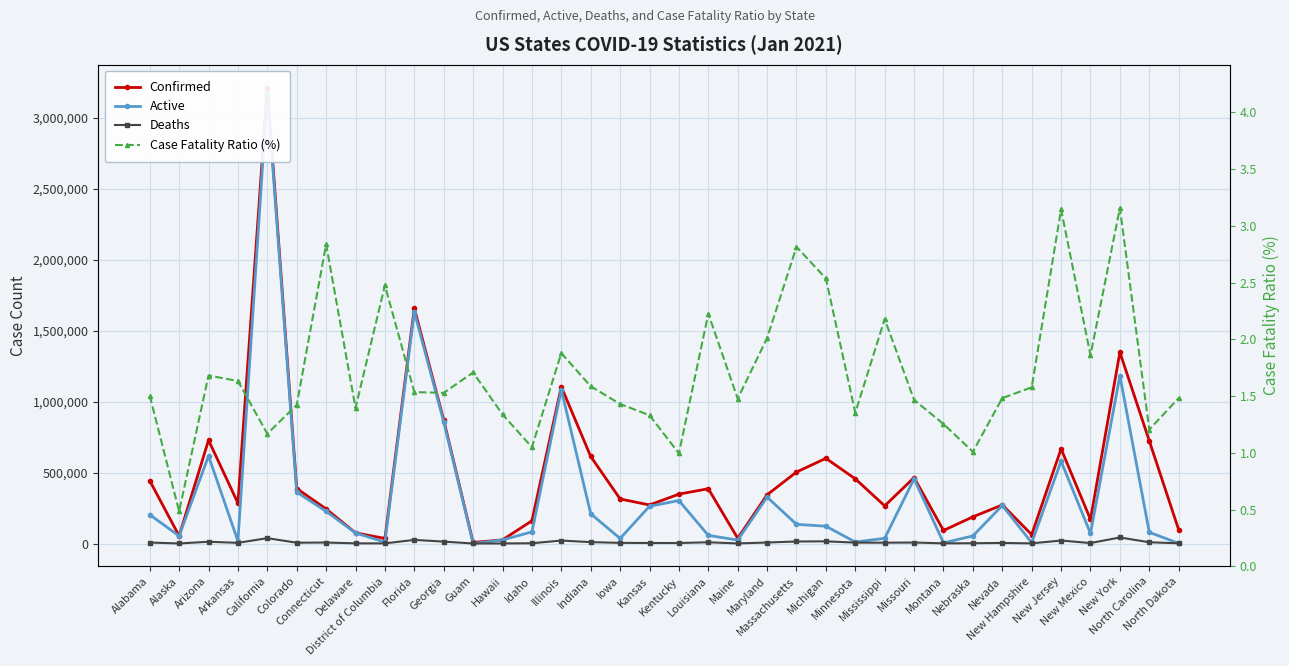

Reading left to right, transcribe all the data shown in this chart.

Confirmed: Alabama=443009.0	Alaska=53399.0	Arizona=727895.0	Arkansas=284702.0	California=3213222.0	Colorado=387500.0	Connecticut=243632.0	Delaware=75191.0	District of Columbia=35505.0	Florida=1658169.0	Georgia=870828.0	Guam=7554.0	Hawaii=25495.0	Idaho=160033.0	Illinois=1104763.0	Indiana=613228.0	Iowa=313909.0	Kansas=271503.0	Kentucky=347827.0	Louisiana=385942.0	Maine=37046.0	Maryland=343138.0	Massachusetts=503688.0	Michigan=600093.0	Minnesota=455783.0	Mississippi=265146.0	Missouri=464686.0	Montana=91816.0	Nebraska=187793.0	Nevada=271897.0	New Hampshire=62768.0	New Jersey=666951.0	New Mexico=169696.0	New York=1347667.0	North Carolina=723445.0	North Dakota=96874.0
Active: Alabama=203136.0	Alaska=53140.0	Arizona=616877.0	Arkansas=17823.0	California=3175679.0	Colorado=361419.0	Connecticut=226921.0	Delaware=74142.0	District of Columbia=9808.0	Florida=1632723.0	Georgia=857525.0	Guam=106.0	Hawaii=25154.0	Idaho=81960.0	Illinois=1084019.0	Indiana=209454.0	Iowa=35670.0	Kansas=262458.0	Kentucky=302607.0	Louisiana=57327.0	Maine=24254.0	Maryland=326762.0	Massachusetts=135122.0	Michigan=121768.0	Minnesota=10334.0	Mississippi=36557.0	Missouri=455973.0	Montana=4391.0	Nebraska=53446.0	Nevada=267868.0	New Hampshire=5627.0	New Jersey=580460.0	New Mexico=70691.0	New York=1182579.0	North Carolina=79182.0	North Dakota=1057.0
Deaths: Alabama=6662.0	Alaska=259.0	Arizona=12239.0	Arkansas=4650.0	California=37543.0	Colorado=5512.0	Connecticut=6911.0	Delaware=1049.0	District of Columbia=879.0	Florida=25446.0	Georgia=13303.0	Guam=129.0	Hawaii=341.0	Idaho=1681.0	Illinois=20744.0	Indiana=9728.0	Iowa=4488.0	Kansas=3613.0	Kentucky=3460.0	Louisiana=8590.0	Maine=547.0	Maryland=6900.0	Massachusetts=14178.0	Michigan=15219.0	Minnesota=6166.0	Mississippi=5777.0	Missouri=6825.0	Montana=1151.0	Nebraska=1894.0	Nevada=4029.0	New Hampshire=990.0	New Jersey=20972.0	New Mexico=3157.0	New York=42544.0	North Carolina=8720.0	North Dakota=1436.0
Case Fatality Ratio (%): Alabama=1.5	Alaska=0.5	Arizona=1.7	Arkansas=1.6	California=1.2	Colorado=1.4	Connecticut=2.8	Delaware=1.4	District of Columbia=2.5	Florida=1.5	Georgia=1.5	Guam=1.7	Hawaii=1.3	Idaho=1.1	Illinois=1.9	Indiana=1.6	Iowa=1.4	Kansas=1.3	Kentucky=1.0	Louisiana=2.2	Maine=1.5	Maryland=2.0	Massachusetts=2.8	Michigan=2.5	Minnesota=1.4	Mississippi=2.2	Missouri=1.5	Montana=1.3	Nebraska=1.0	Nevada=1.5	New Hampshire=1.6	New Jersey=3.1	New Mexico=1.9	New York=3.2	North Carolina=1.2	North Dakota=1.5